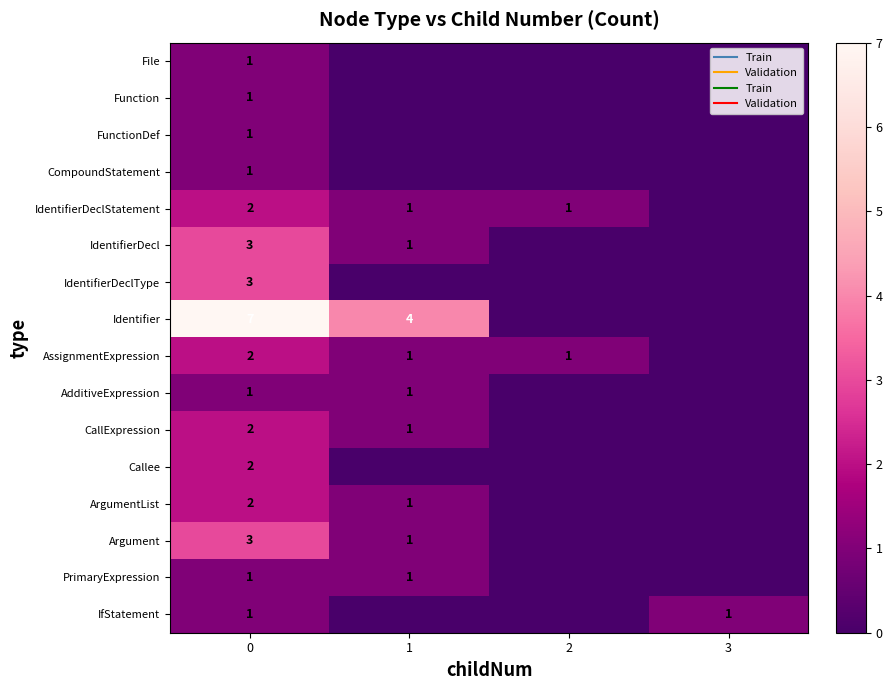

What is the total value across all series at 0?

33